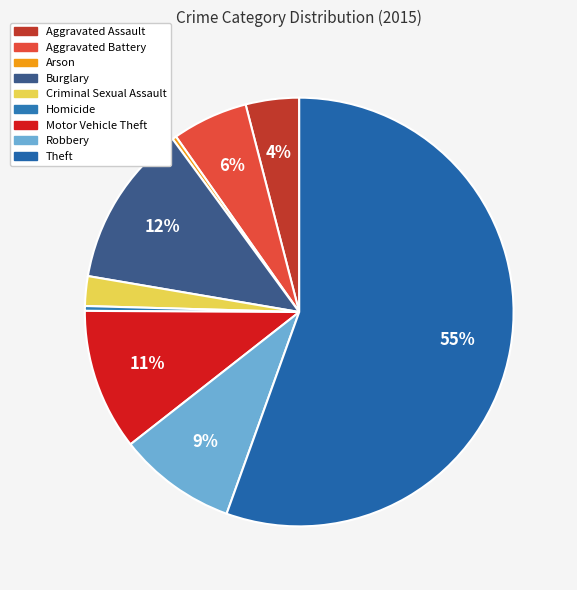

Does Motor Vehicle Theft account for over 50% of the chart?

No